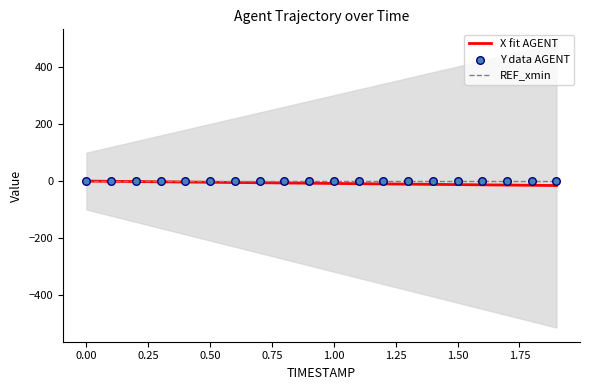

Which series has the largest total across all categories?

REF_xmin